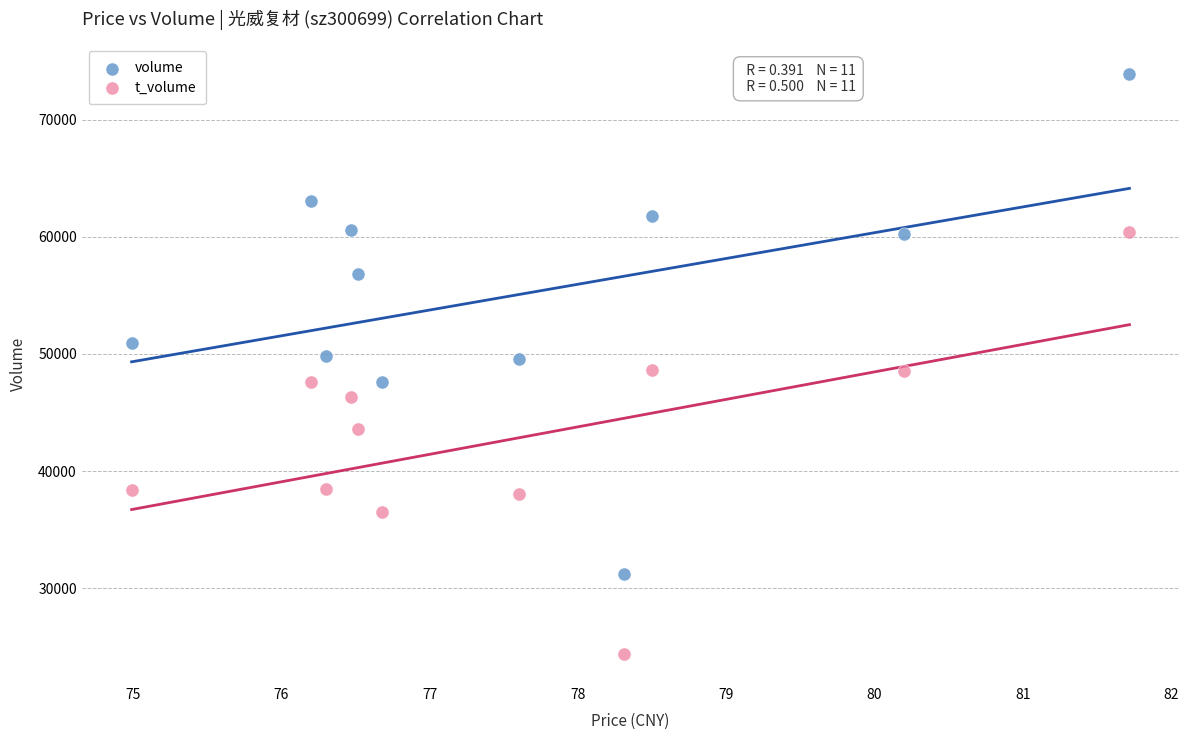

Which series reaches the maximum Y coordinate?

volume